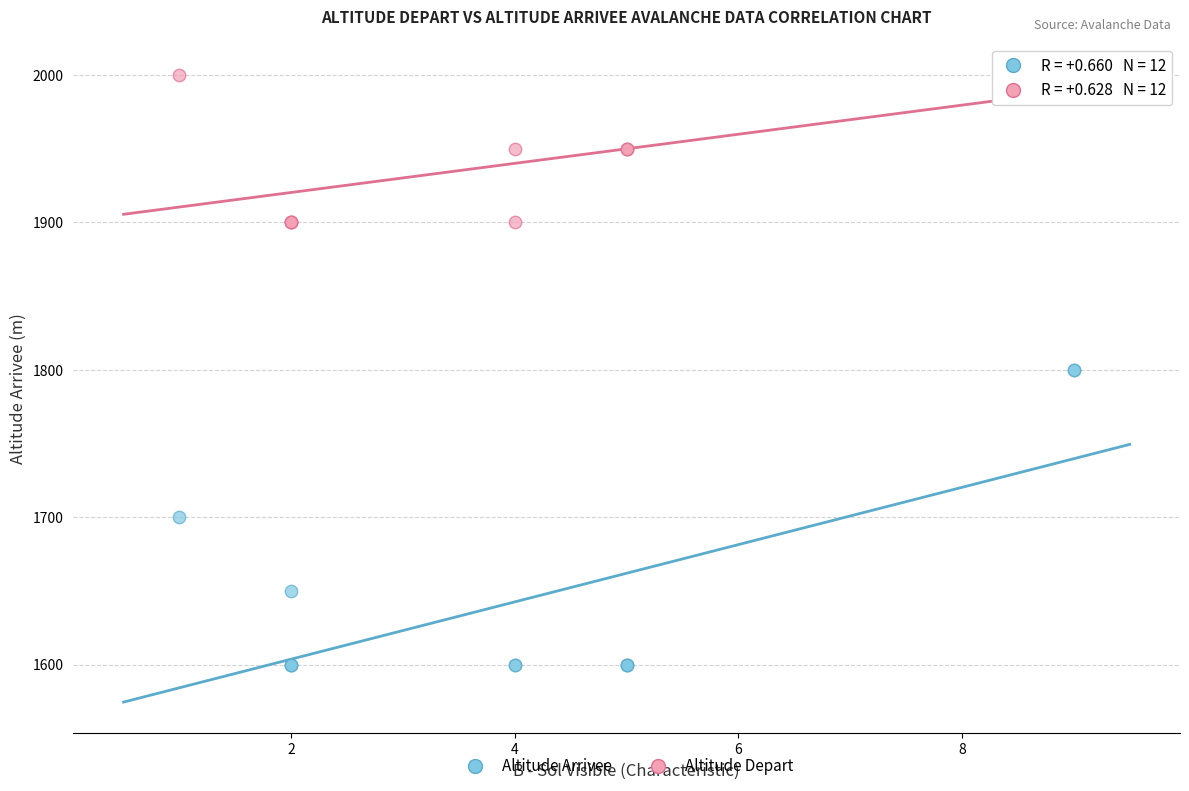

Which series has the largest Y range (max minus min)?

Altitude Arrivee